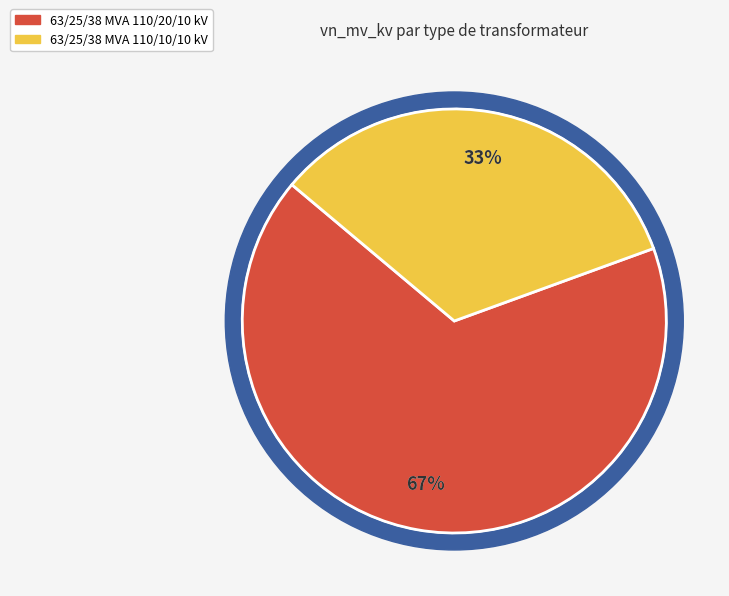

Which slice is the largest?

63/25/38 MVA 110/20/10 kV